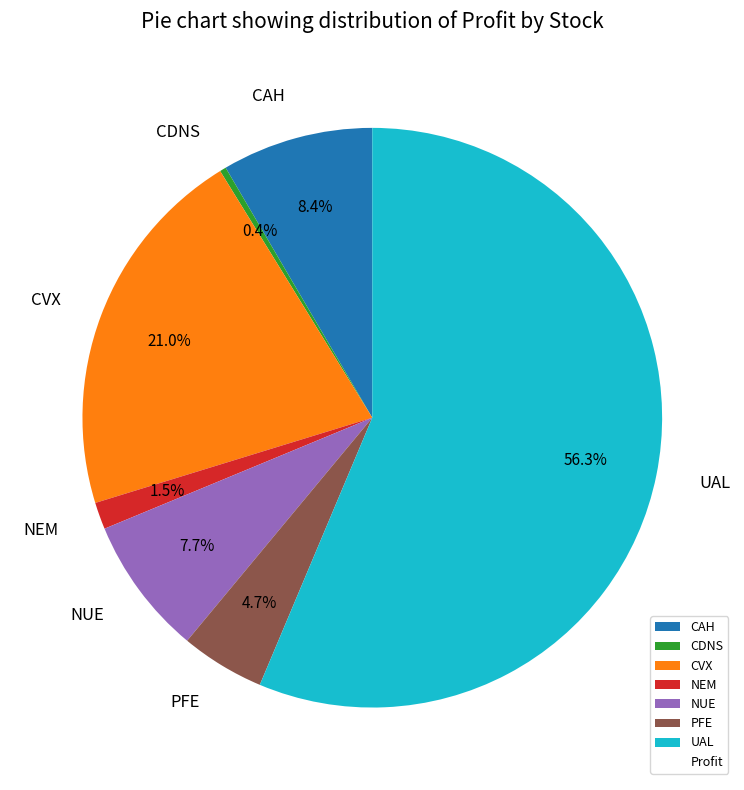

What is the ratio of the value at CAH to the value at UAL?

0.1